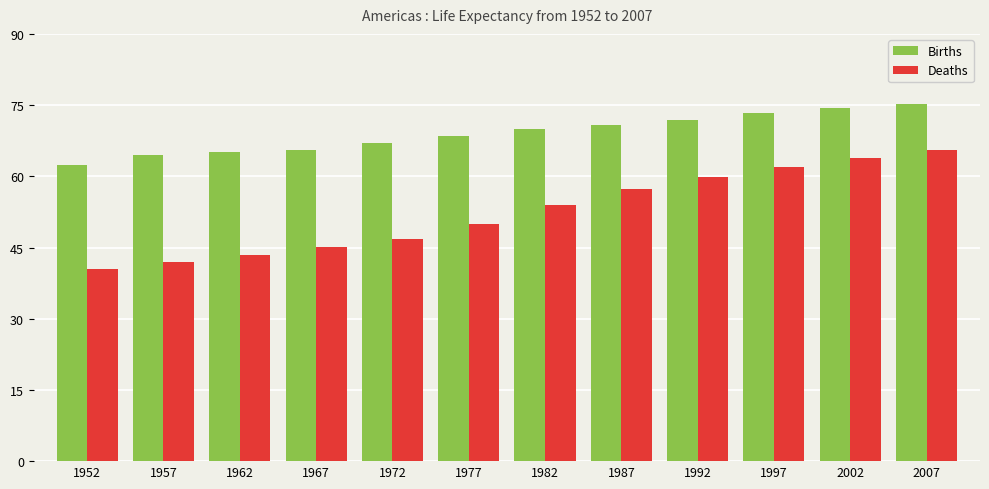

What is the spread (max minus min) of values at 2002?

10.5